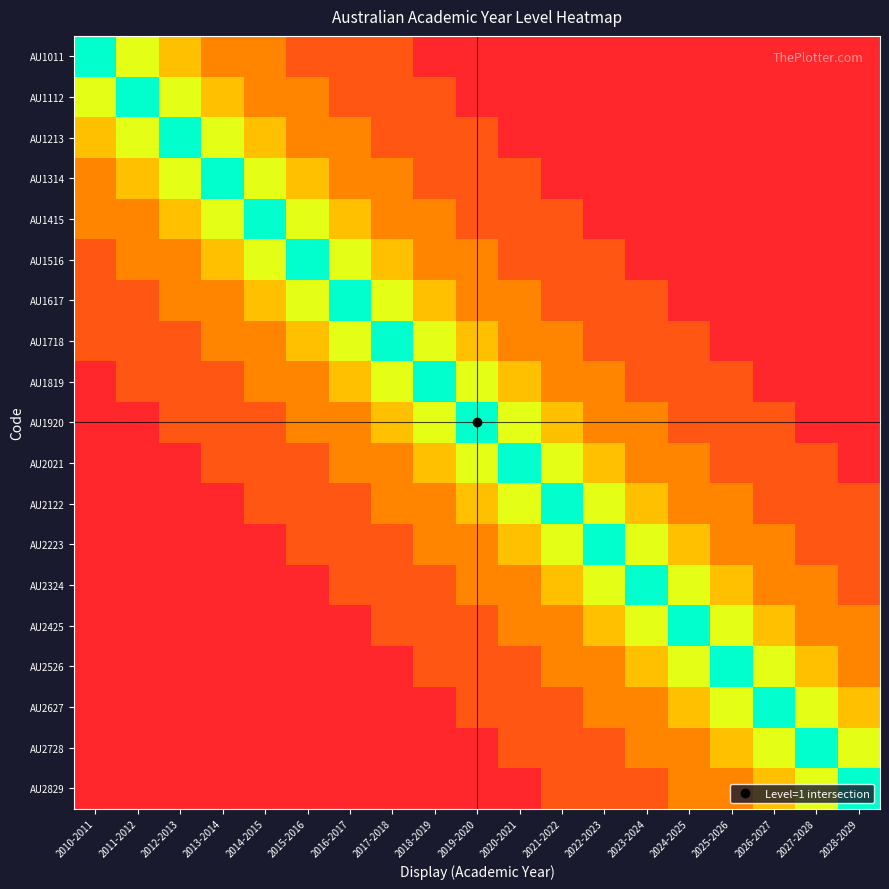

Between 2017-2018 and 2010-2011, which is larger?

2010-2011